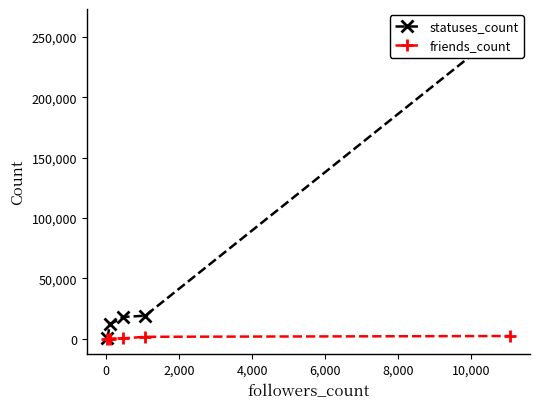

True or false: friends_count has more than 2 interior local peaks.

False